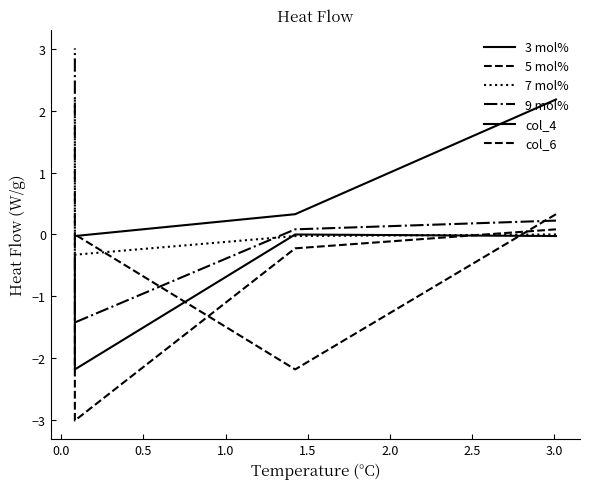

Reading left to right, transcribe all the data shown in this chart.

3 mol%: -0.0	-0.0	-2.2	-0.3
5 mol%: 0.1	-0.2	-3.0	-1.4
7 mol%: 0.0	-0.0	-0.3	2.2
9 mol%: 0.2	0.1	-1.4	3.0
col_4: 2.2	0.3	-0.0	-0.0
col_6: 0.3	-2.2	0.0	-0.0